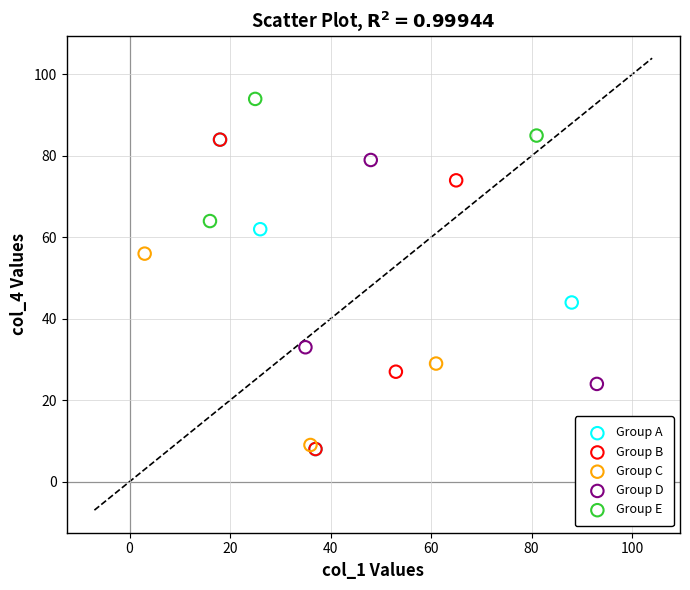

Which series reaches the maximum Y coordinate?

Group E